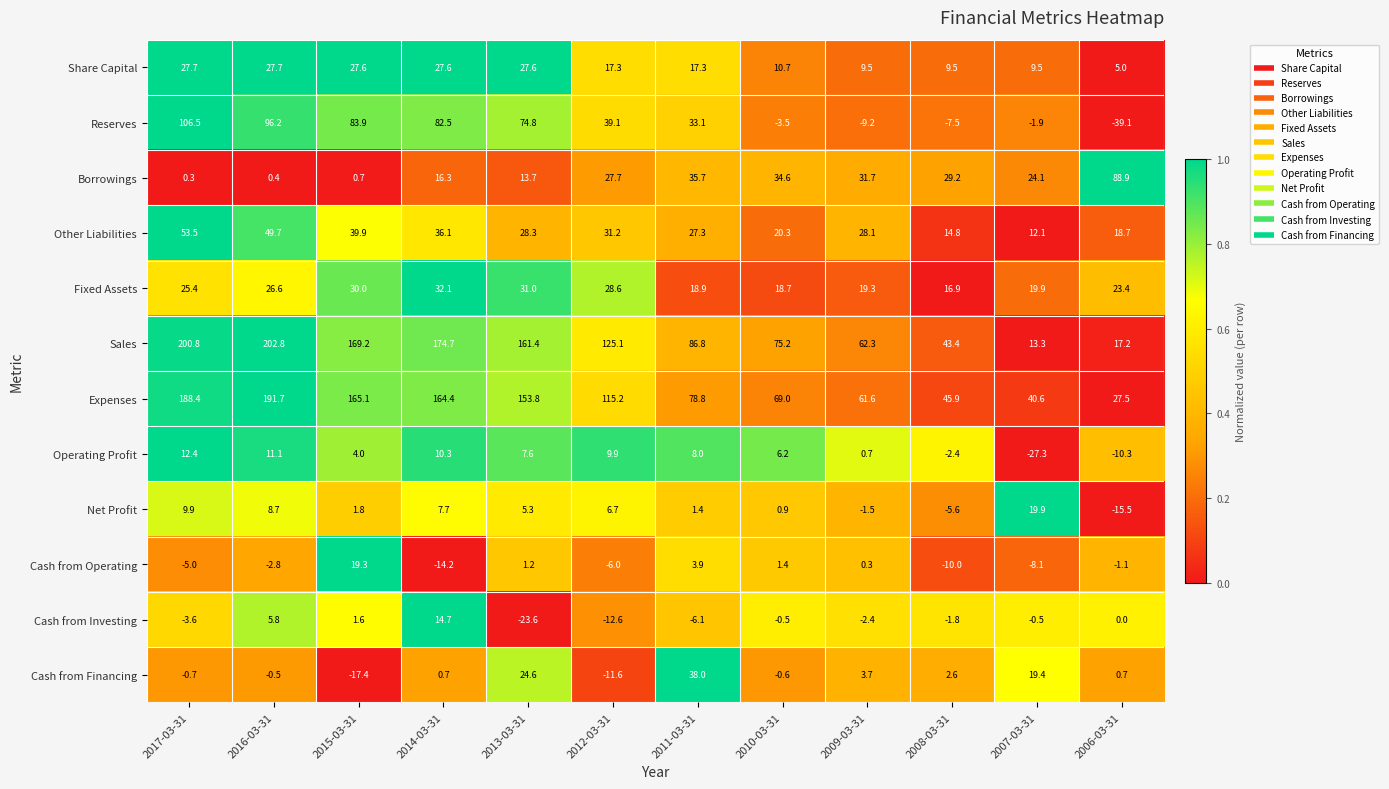

The Expenses series shows 191.7 at 2016-03-31. True or false?

True